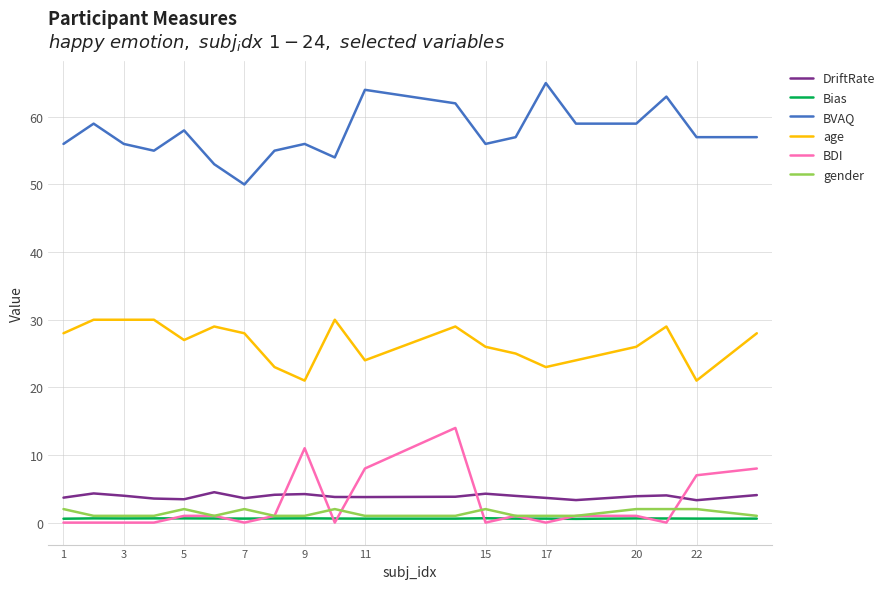

Count the number of data series in this chart.

6